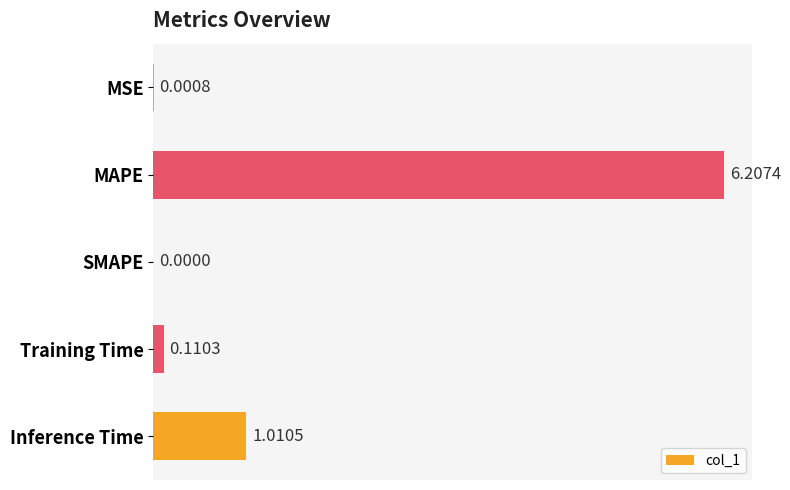

Are the bars grouped side by side (vs. stacked)?

No